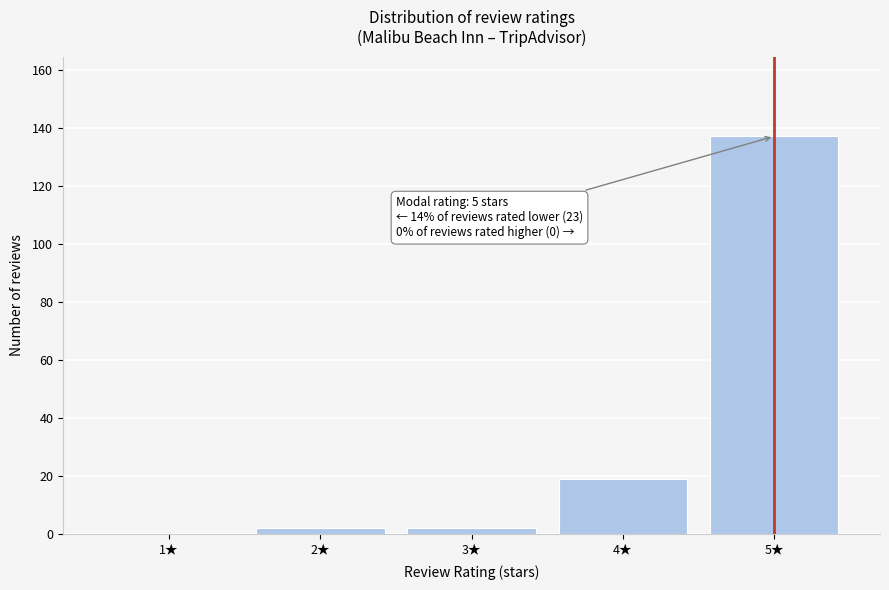

Reading left to right, what are all the values shown in this chart?

1★=0	2★=2	3★=2	4★=19	5★=137